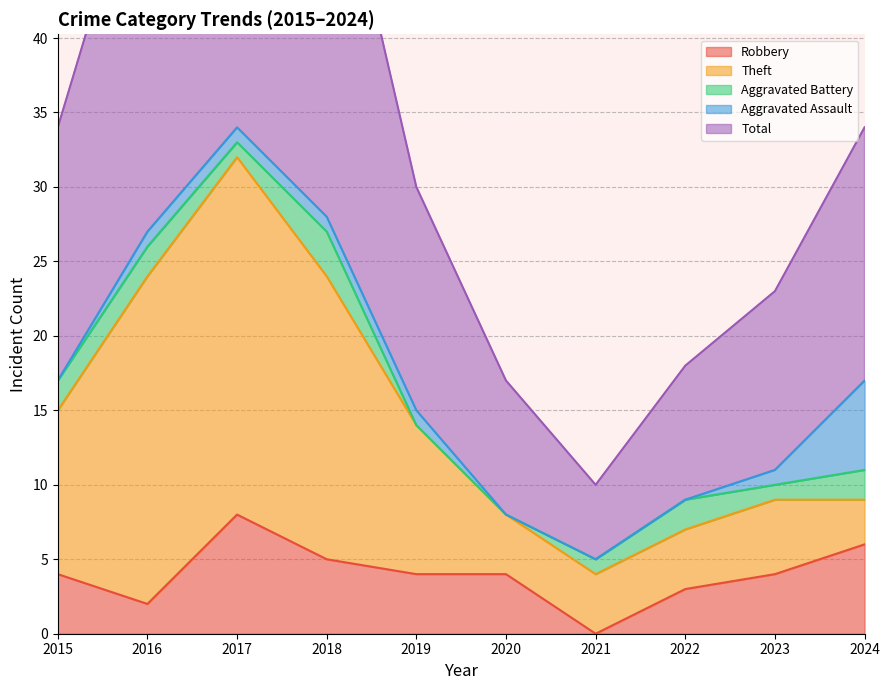

Reading left to right, transcribe all the data shown in this chart.

Robbery: 4	2	8	5	4	4	0	3	4	6
Theft: 11	22	24	19	10	4	4	4	5	3
Aggravated Battery: 2	2	1	3	0	0	1	2	1	2
Aggravated Assault: 0	1	1	1	1	0	0	0	1	6
Total: 17	27	35	28	15	9	5	9	12	17